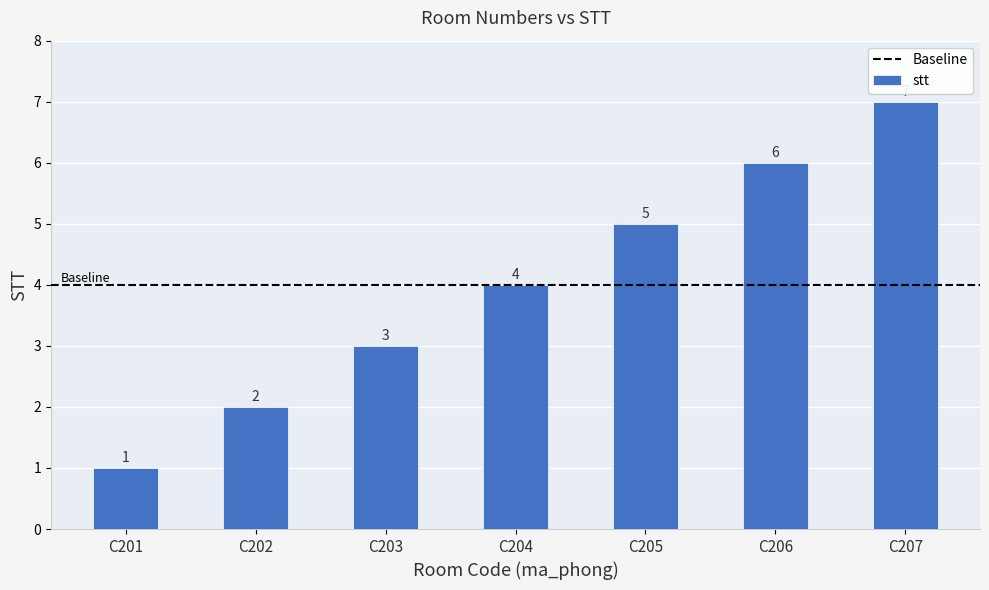

True or false: the data shows 7 at C204.

False